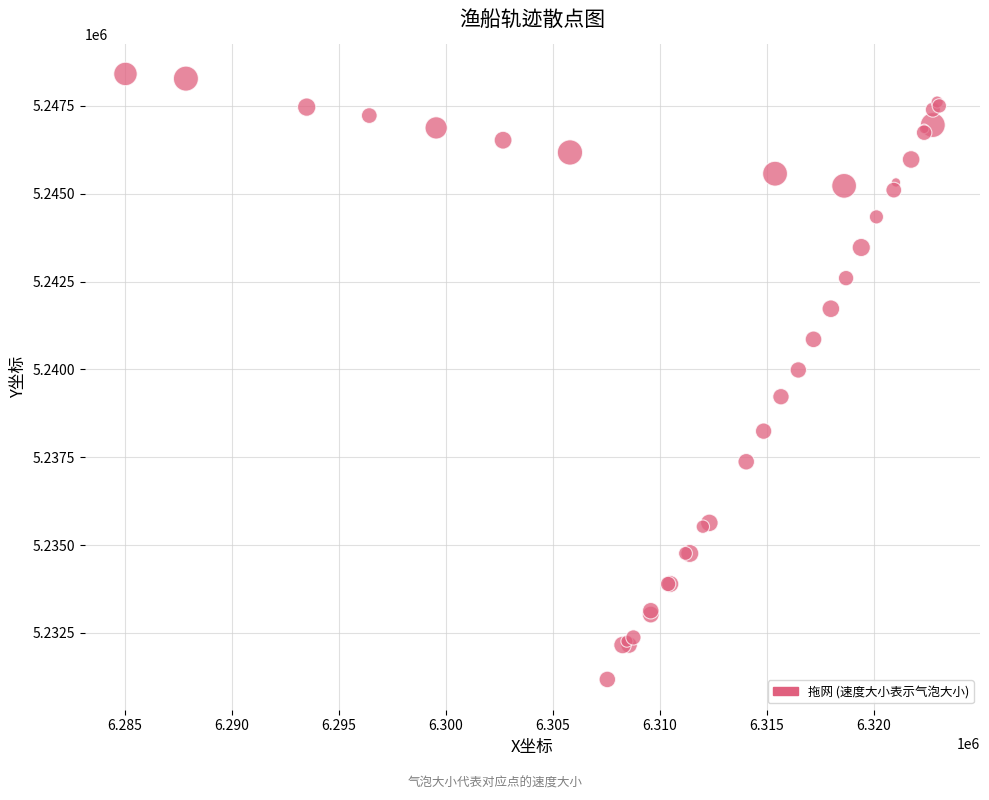

What Y value in the scatter plot is closest to 5239791?

5239983.3